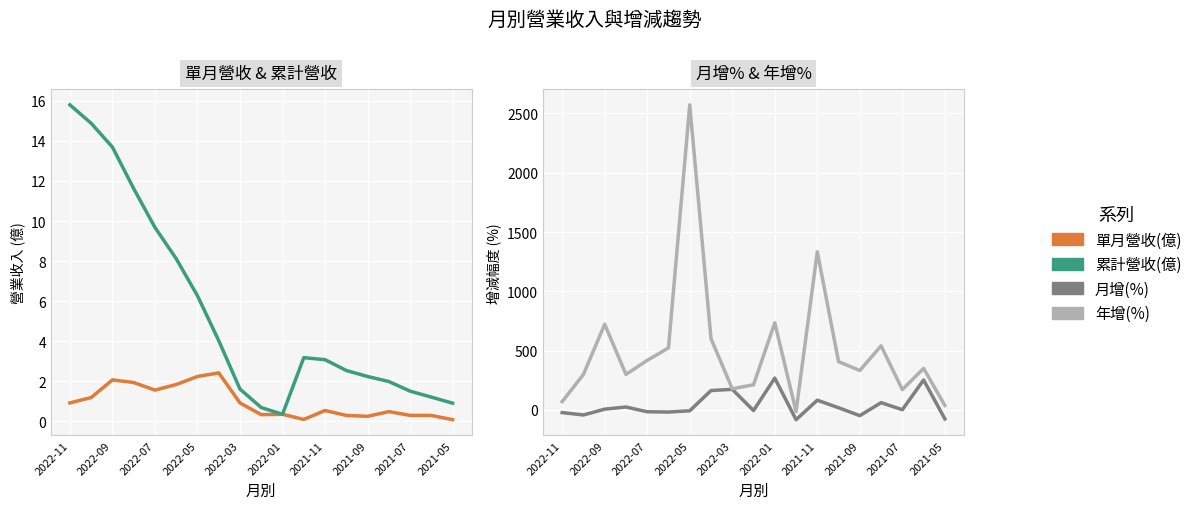

At how many categories does at least one series exceed 2068?

1